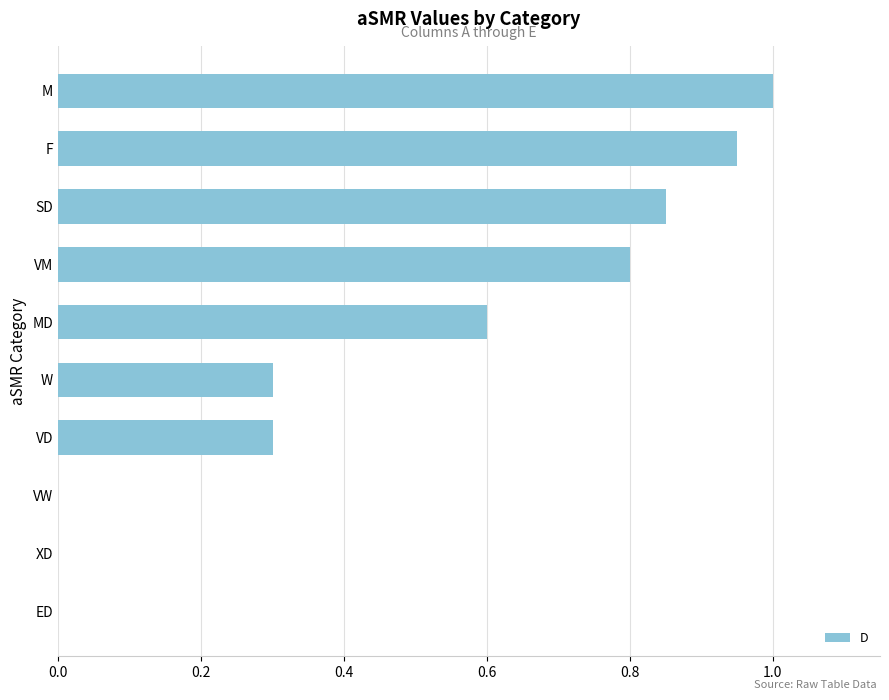

How many series are shown in this chart?

1